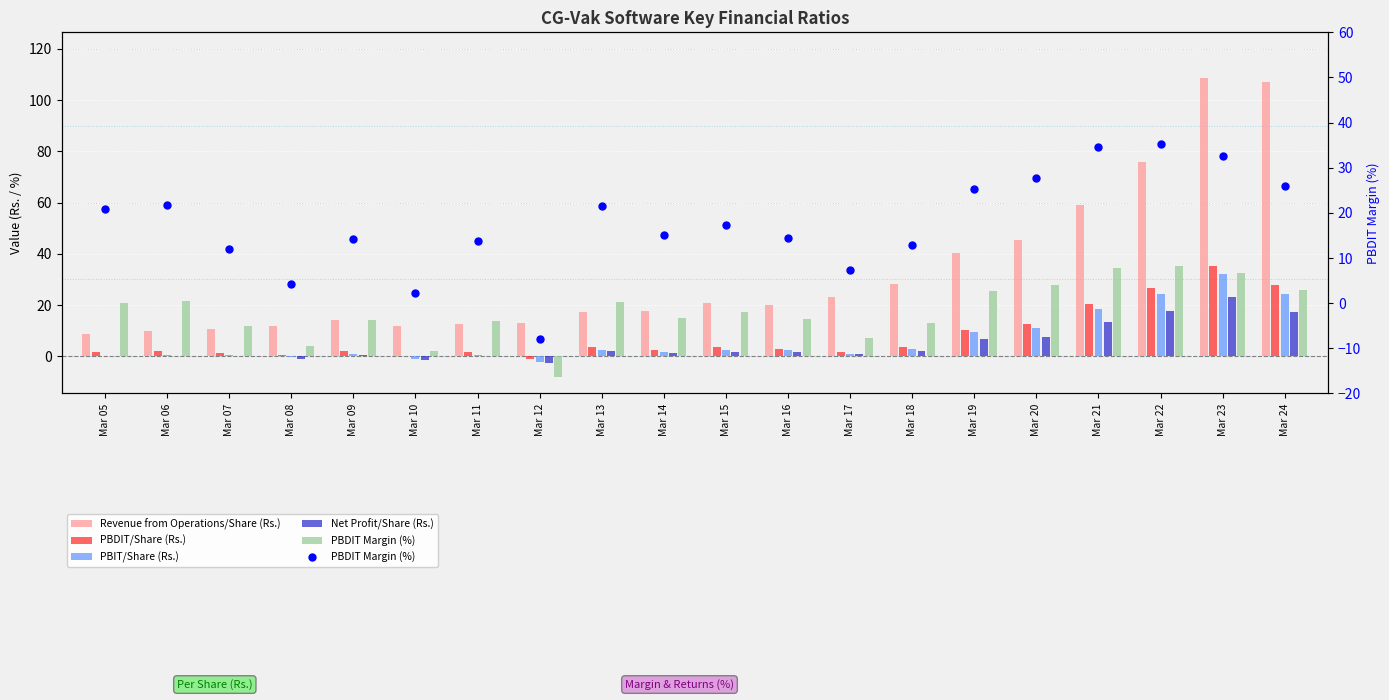

Which series has the widest spread of Y values?

Revenue from Operations/Share (Rs.)